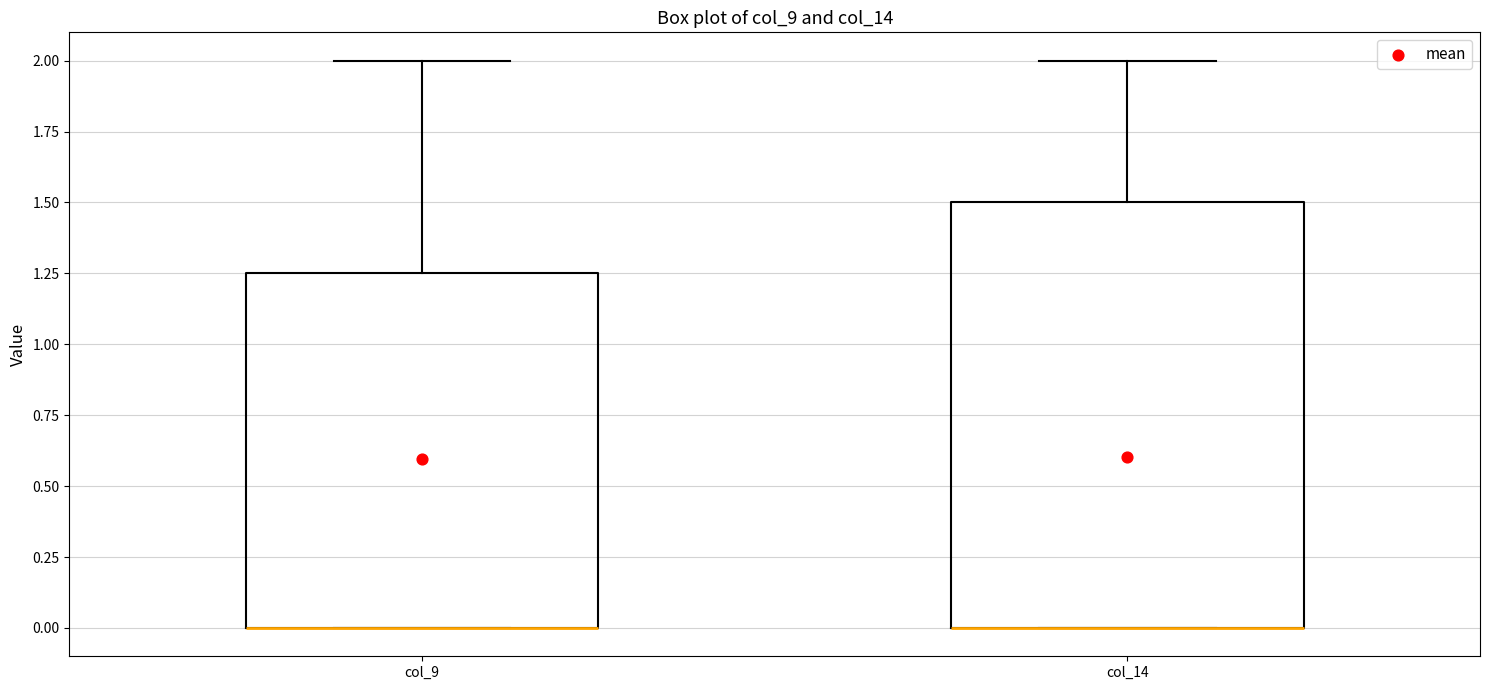

Reading left to right, read every box against the y-axis: the position of its median line, the range the box covers, and the ends of its whiskers. The values are not printed on the chart, so give them approximately, as read against the axis.

col_9: median 0.00 (drawn on the box's lower edge), box 0.00 to 1.25, whiskers 0.00 to 2.00
col_14: median 0.00 (drawn on the box's lower edge), box 0.00 to 1.50, whiskers 0.00 to 2.00